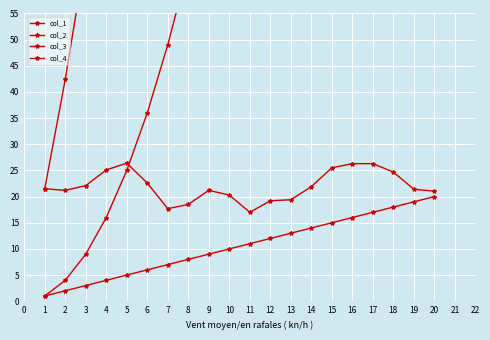

What is the lowest value of the col_3 series?

17.0